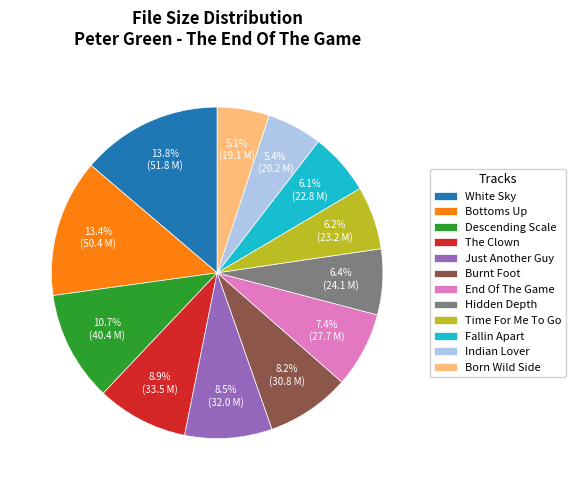

To the nearest percent, what is the average slice percentage?

8%